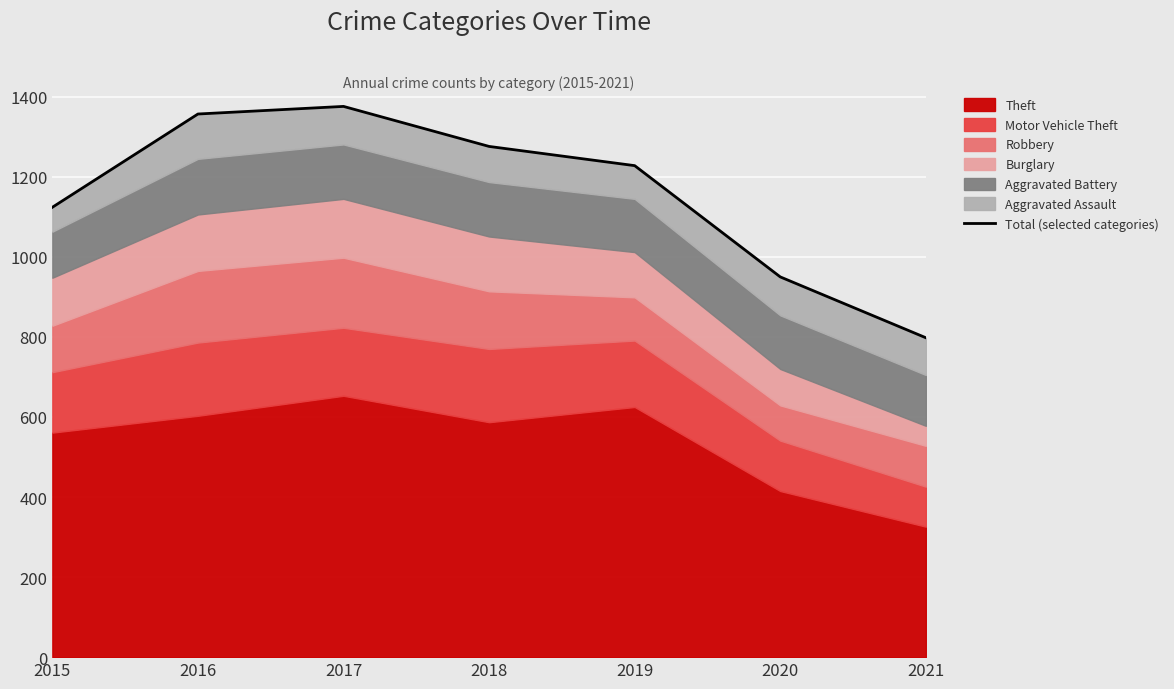

What is the sum of the values at 2017 and 2015?

2500